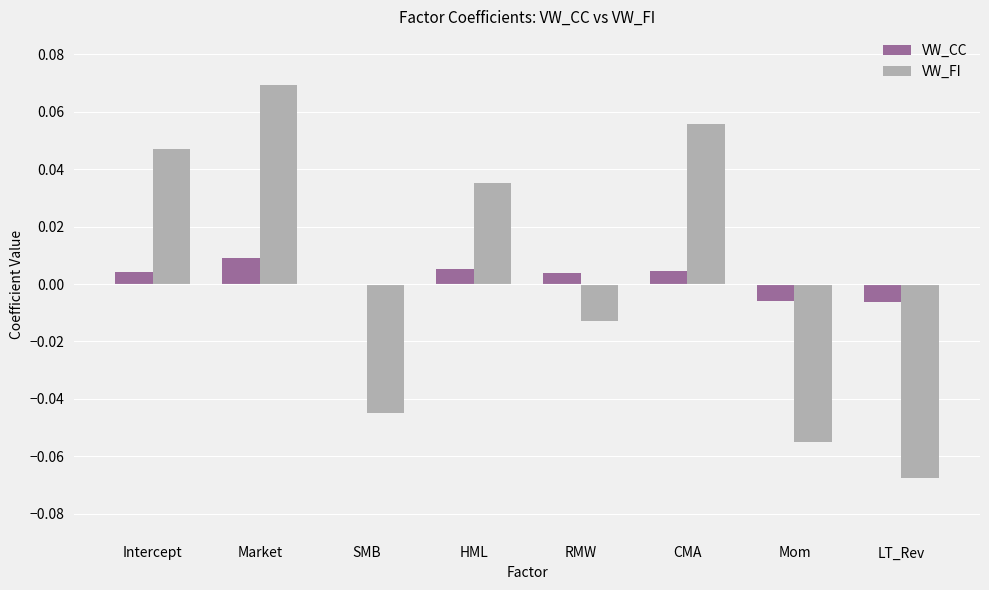

Is the value of VW_CC at Market greater than the value of VW_FI at Market?

No